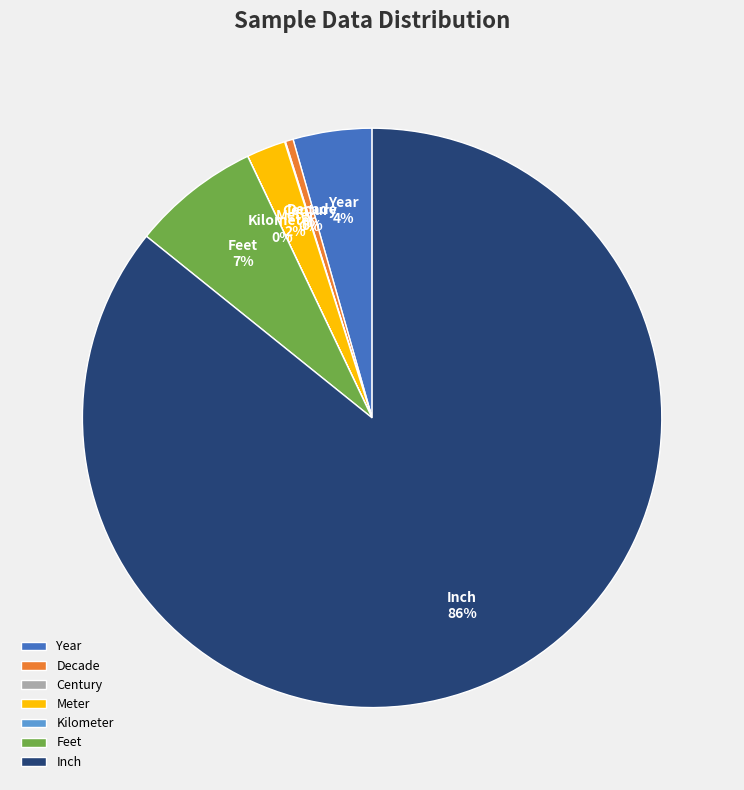

Which category has the biggest portion of the pie?

Inch